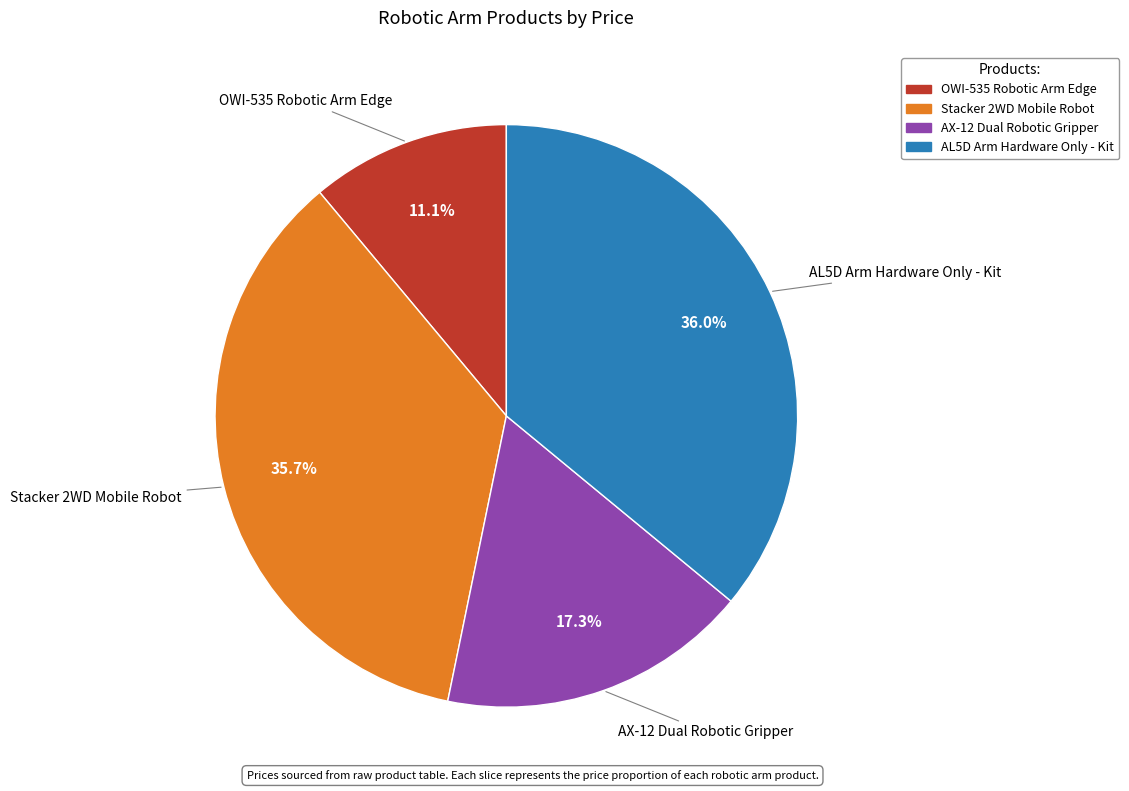

Is there a majority slice in this chart?

No